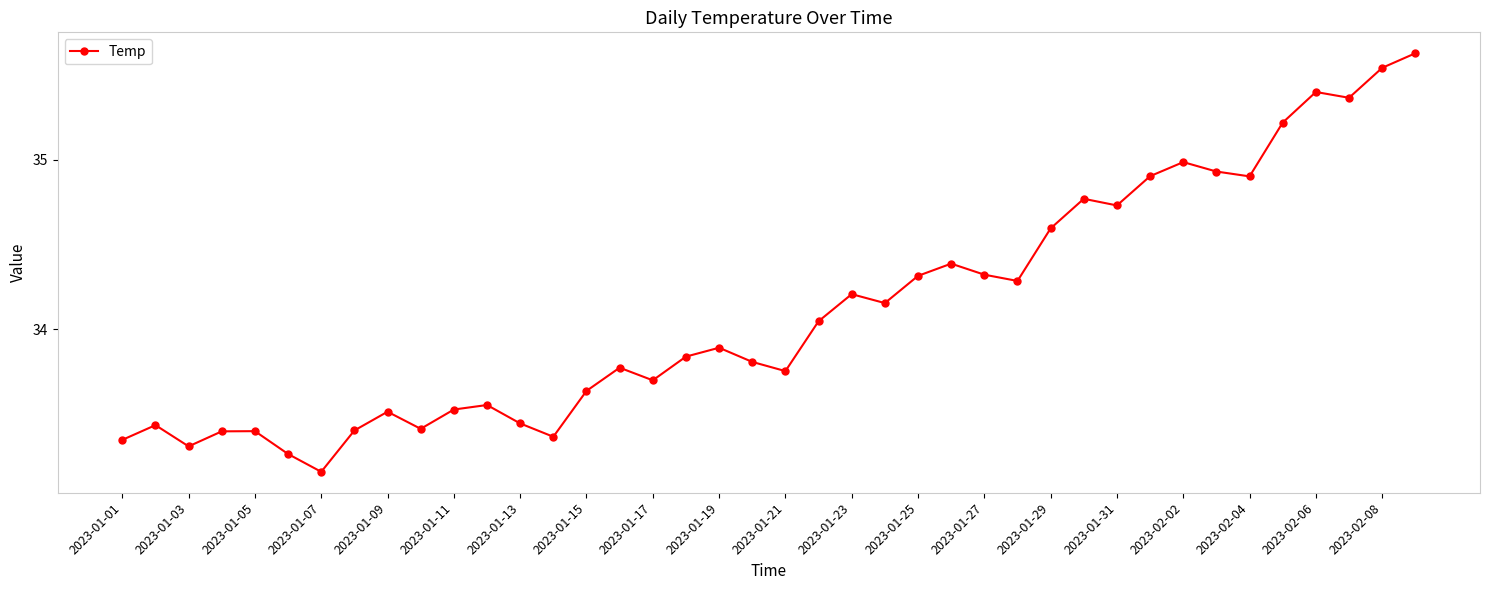

True or false: the data has more than 2 interior local peaks.

True